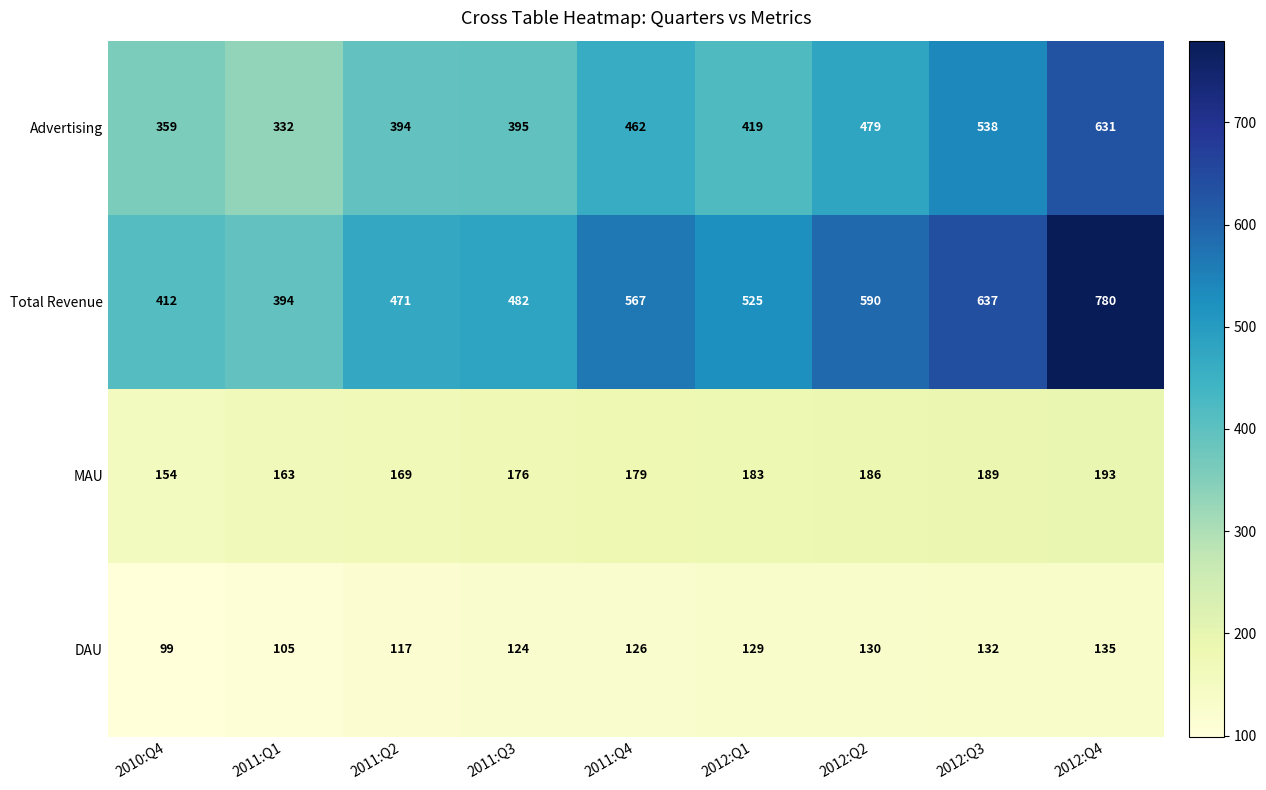

True or false: MAU has a value of 257 at 2012:Q1.

False